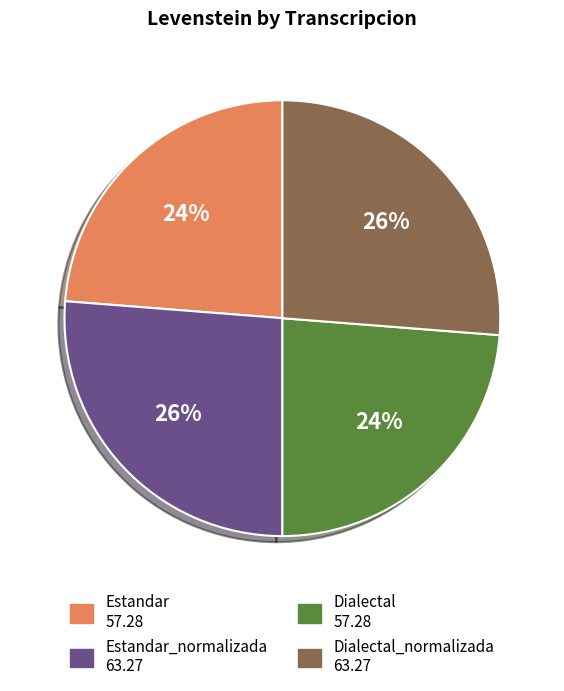

Does any single category account for the majority?

No